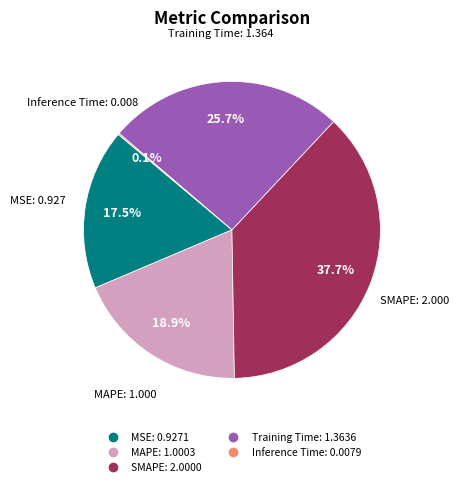

Which has a higher value, MSE or Training Time?

Training Time